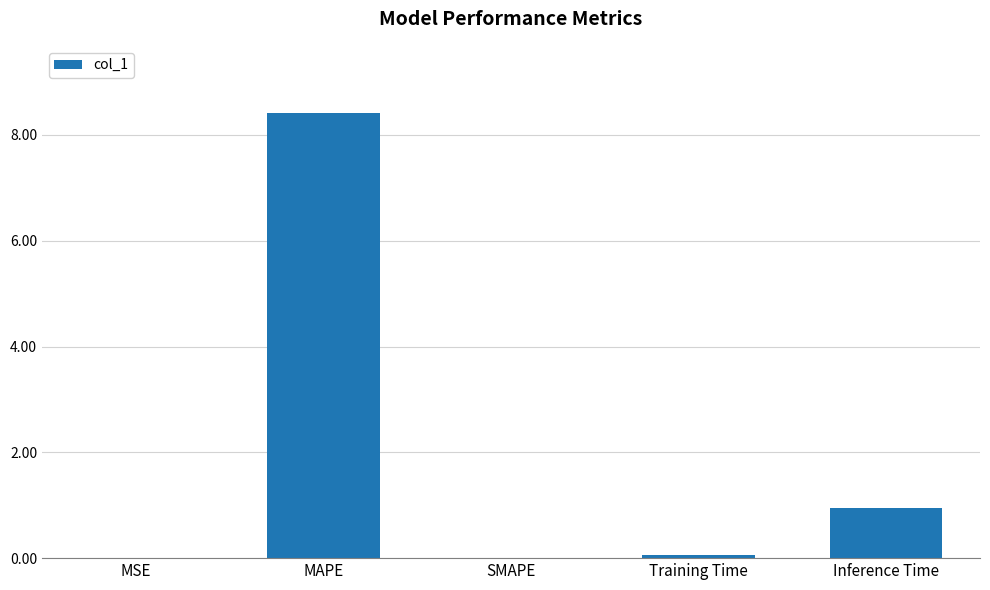

The chart shows a value of 2.8 at SMAPE. True or false?

False